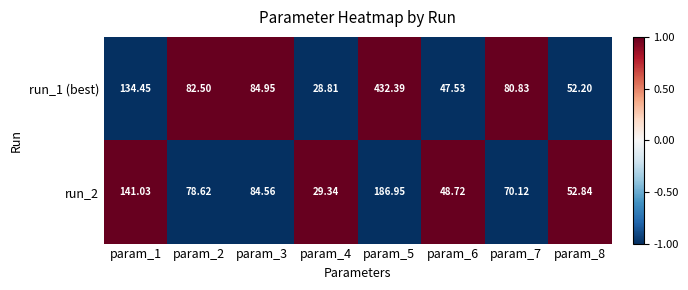

Which series has the largest total across all categories?

run_1 (best)